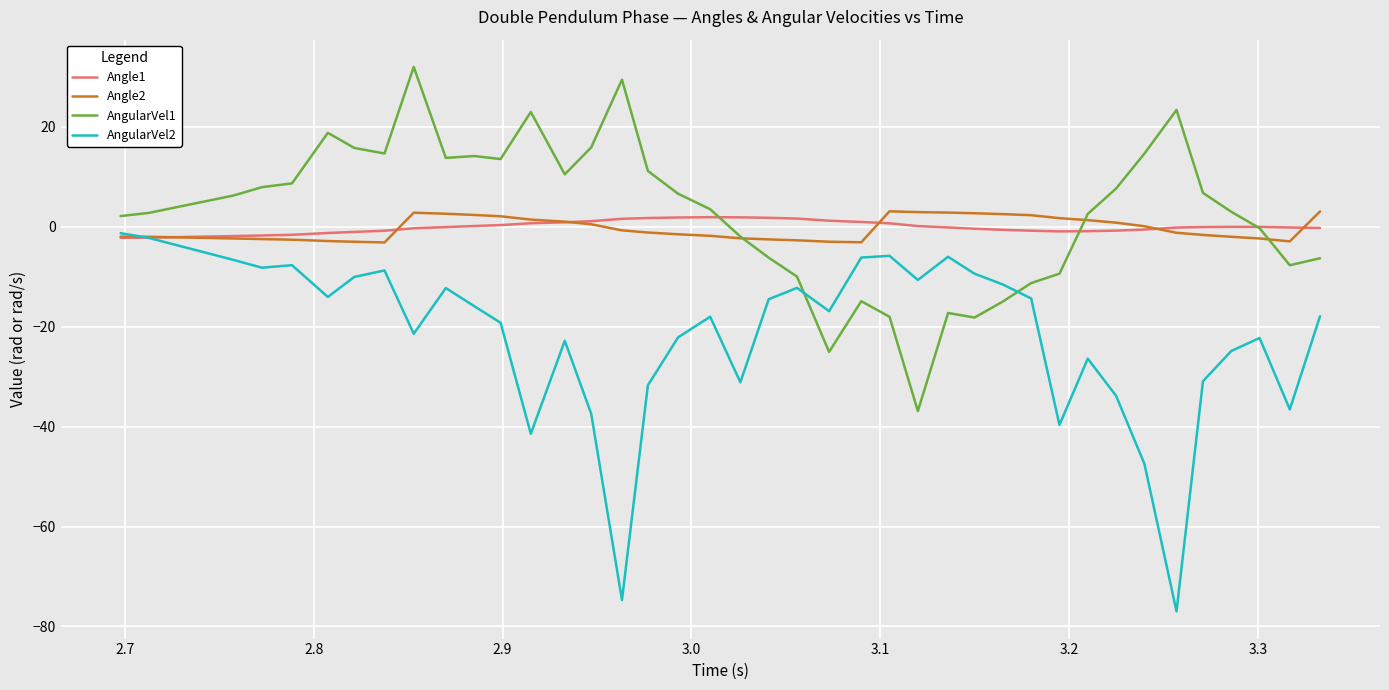

What is the maximum value for Angle2?

3.1